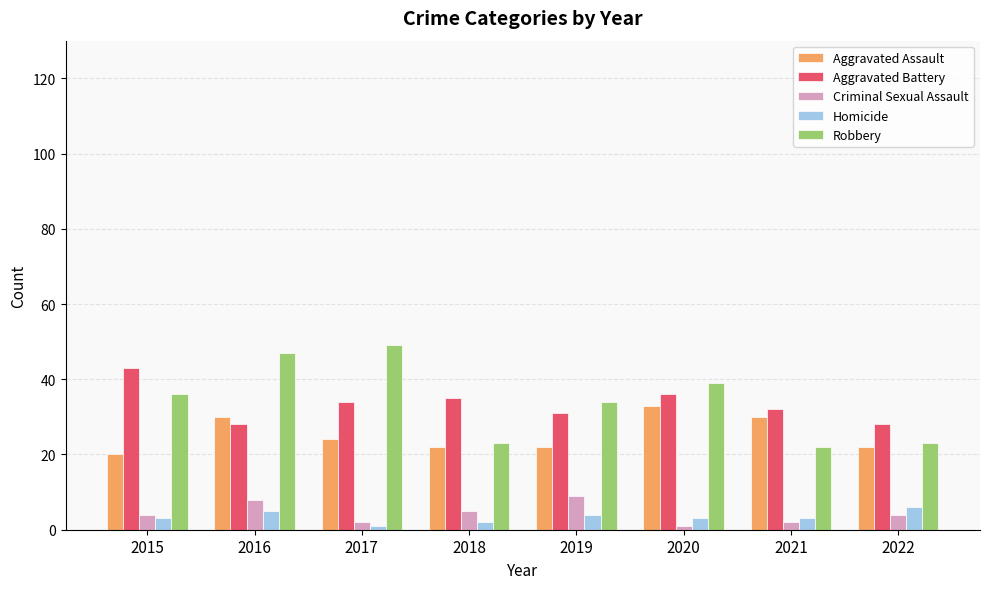

The Criminal Sexual Assault series shows 4 at 2015. True or false?

True